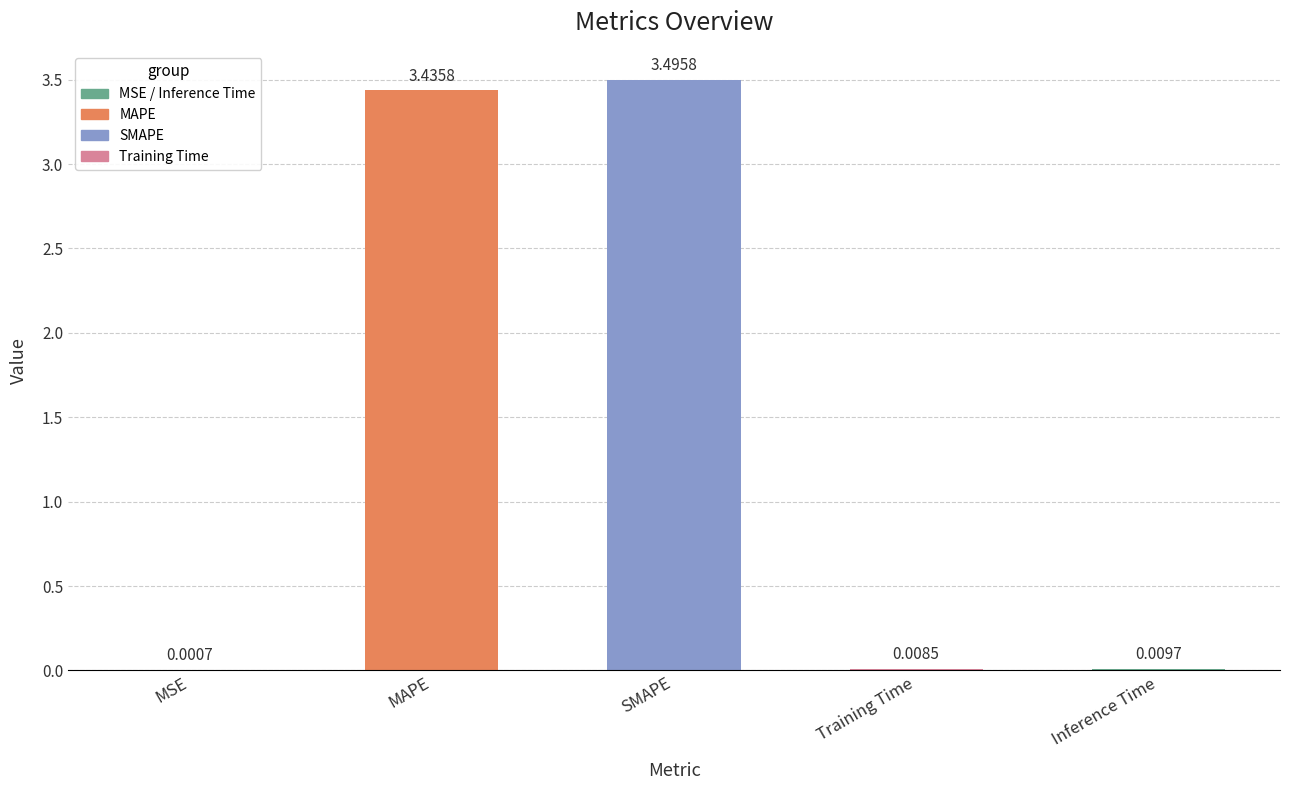

Which label corresponds to the largest value in the chart?

SMAPE